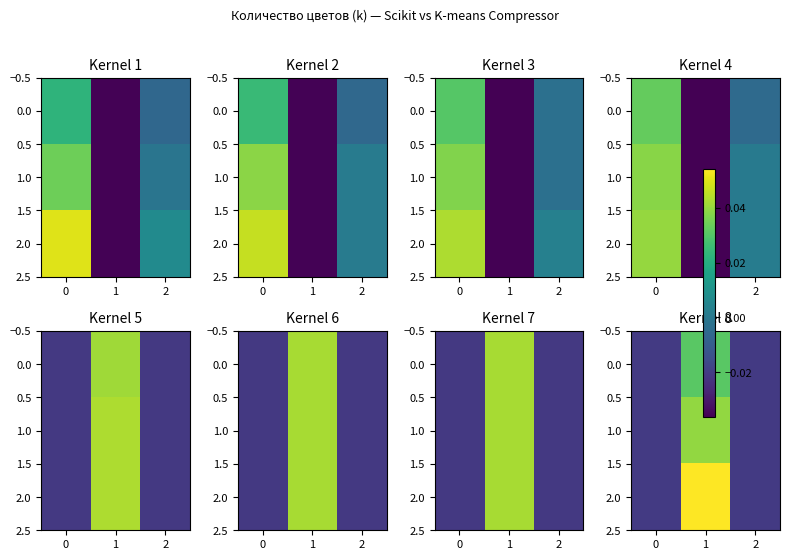

The value of 2.0 at 1 is 0.1. True or false?

True